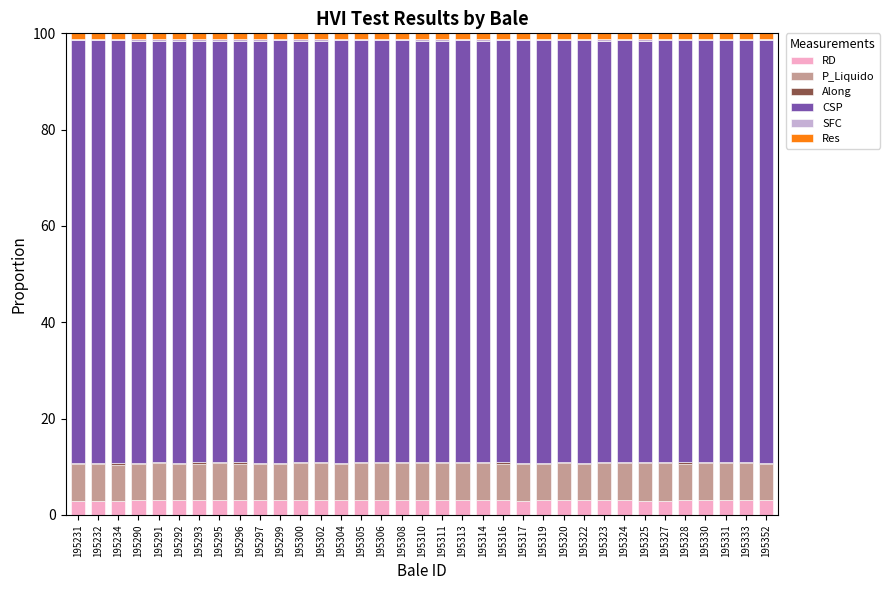

What is the maximum value for RD?

3.1